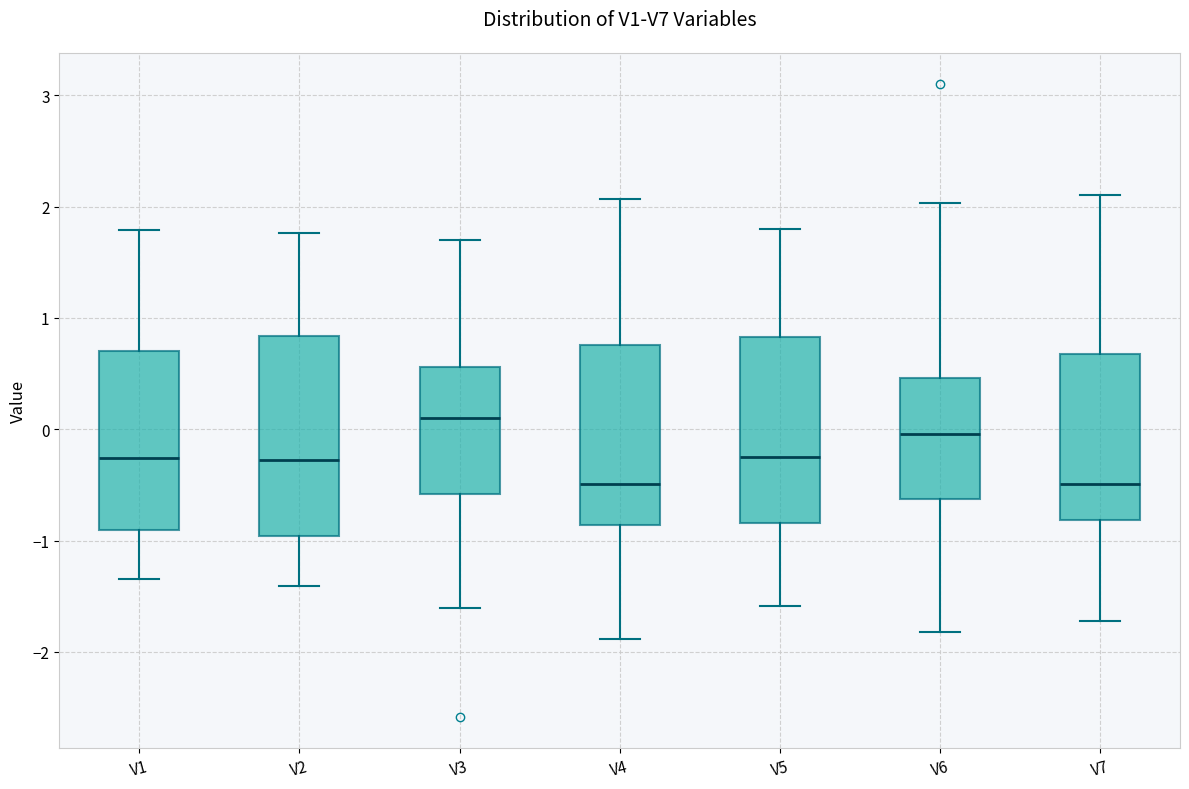

Which box's median line is the highest?

V3